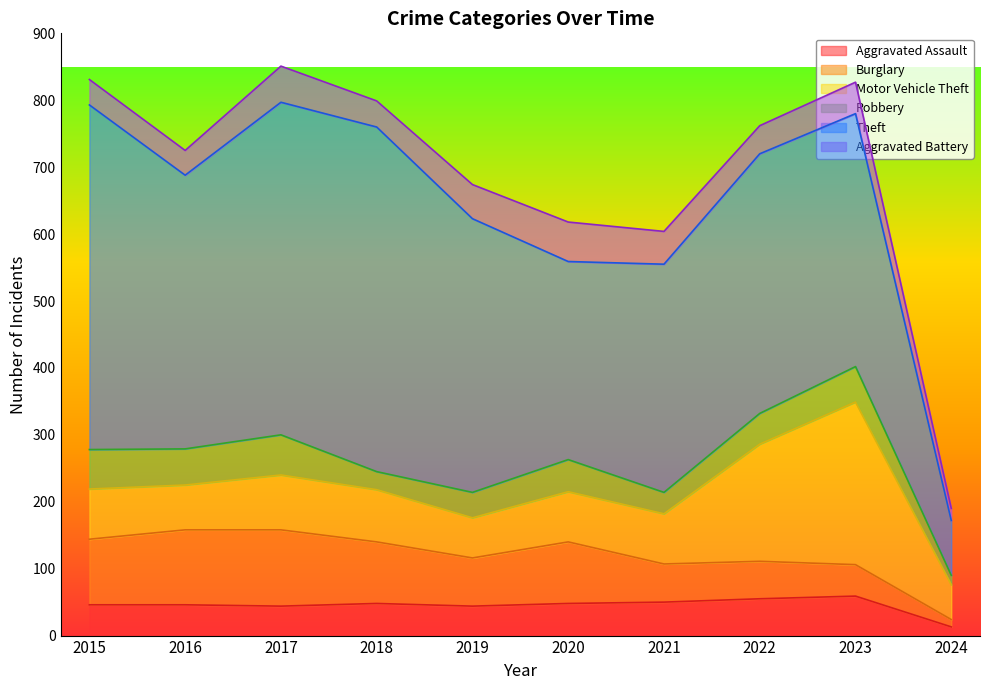

What is the greatest value displayed?

515